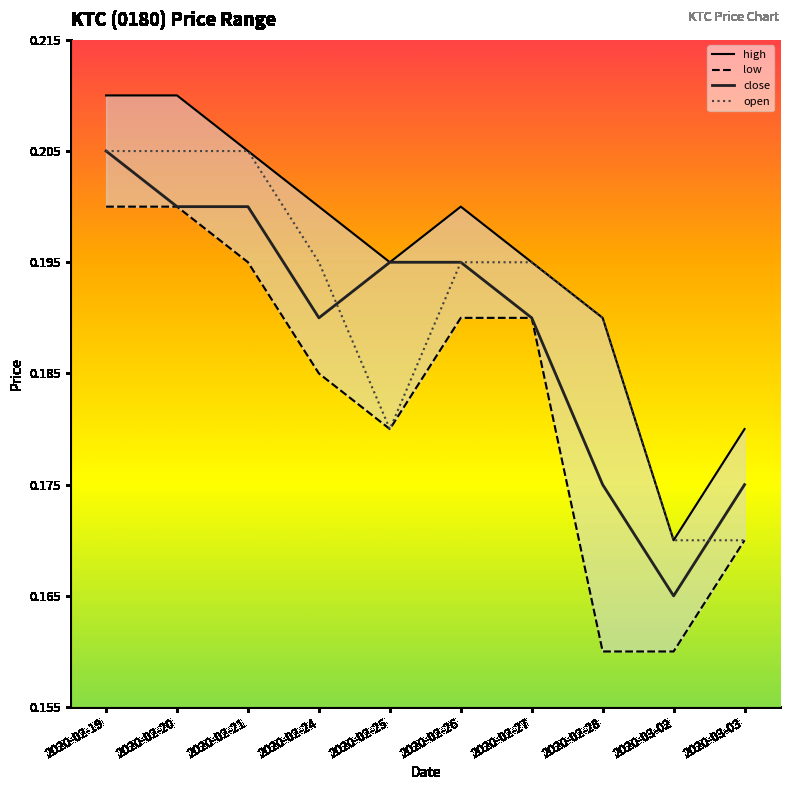

What is the maximum value shown in the chart?

0.2